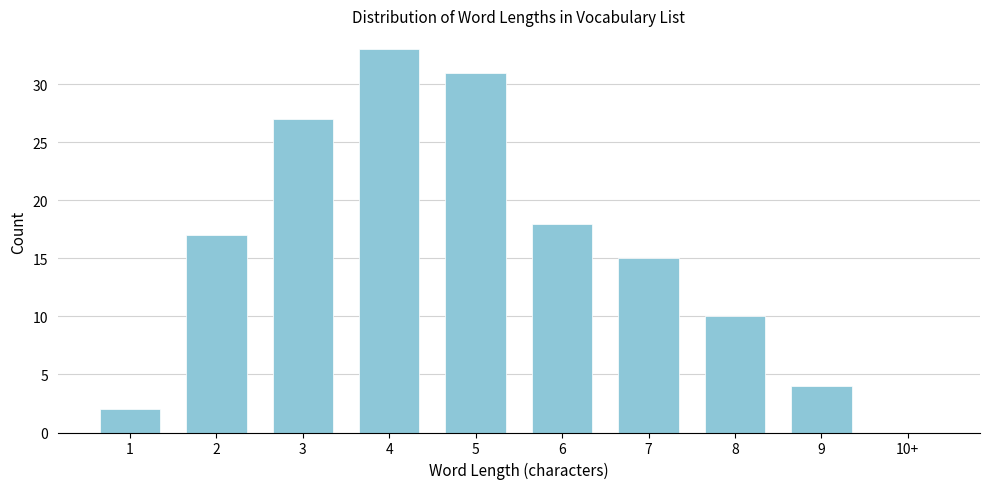

Reading left to right, what are all the values shown in this chart?

1=2	2=17	3=27	4=33	5=31	6=18	7=15	8=10	9=4	10+=0